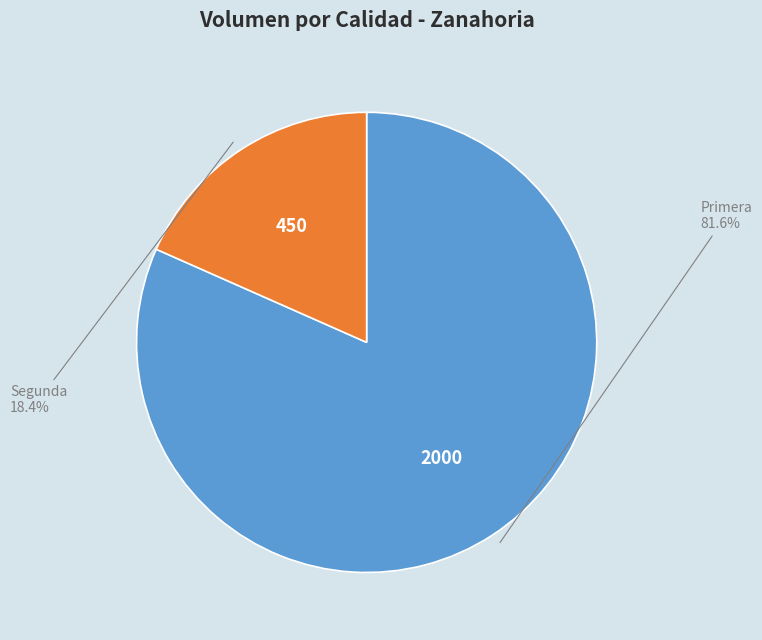

Is there any slice that represents more than half of the pie?

Yes